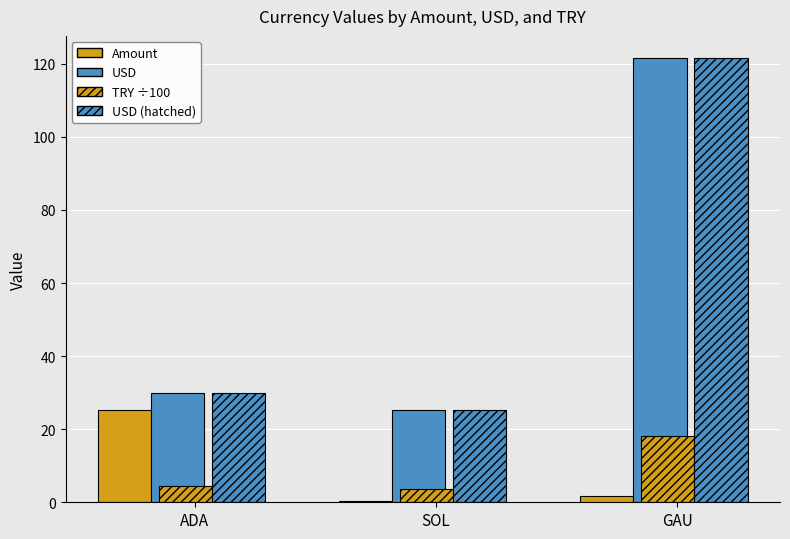

Which series has the largest range (max minus min)?

USD